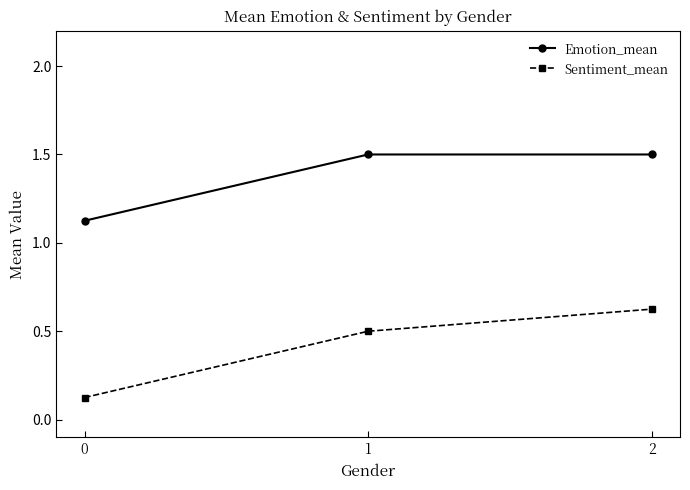

What is the difference between the Sentiment_mean values at 1 and 0?

0.4